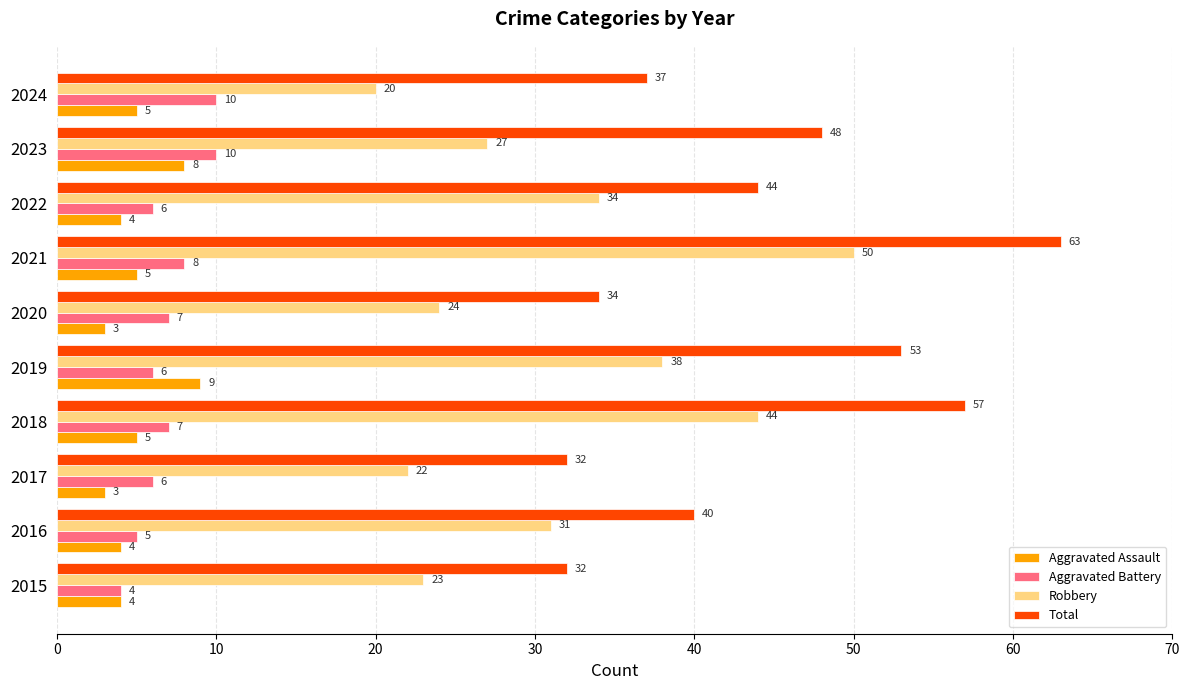

Between 2018 and 2019, which series saw the biggest shift?

Robbery